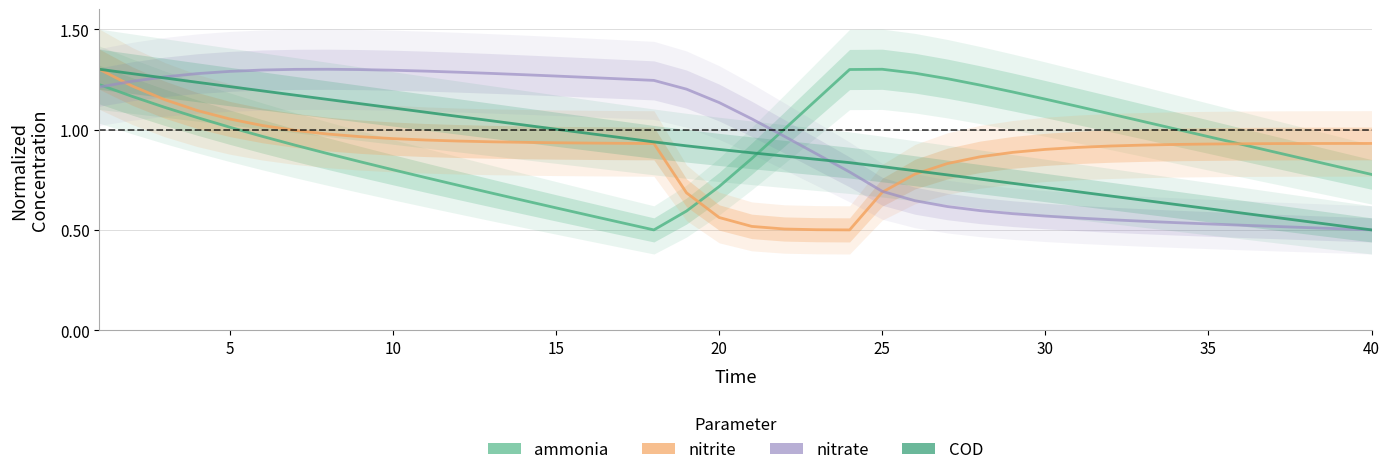

At how many categories does at least one series exceed 0?

40